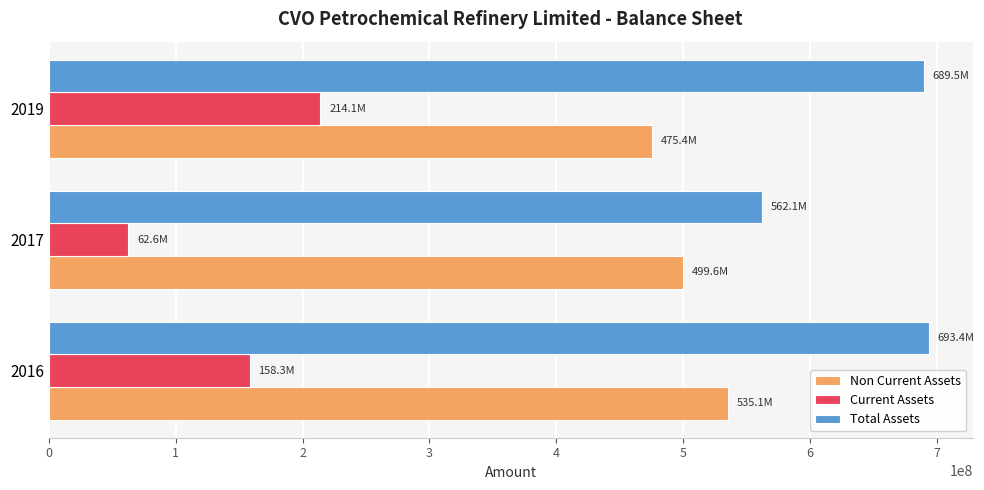

What is the difference between the maximum and minimum values in the Total Assets series?

131269629